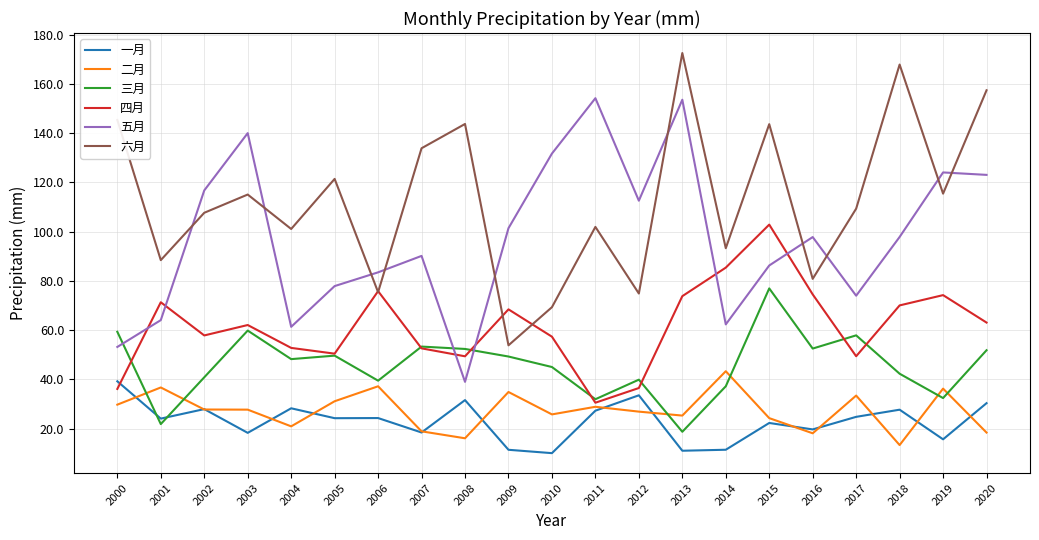

Is the value of 三月 at 2020 greater than the value of 五月 at 2008?

Yes